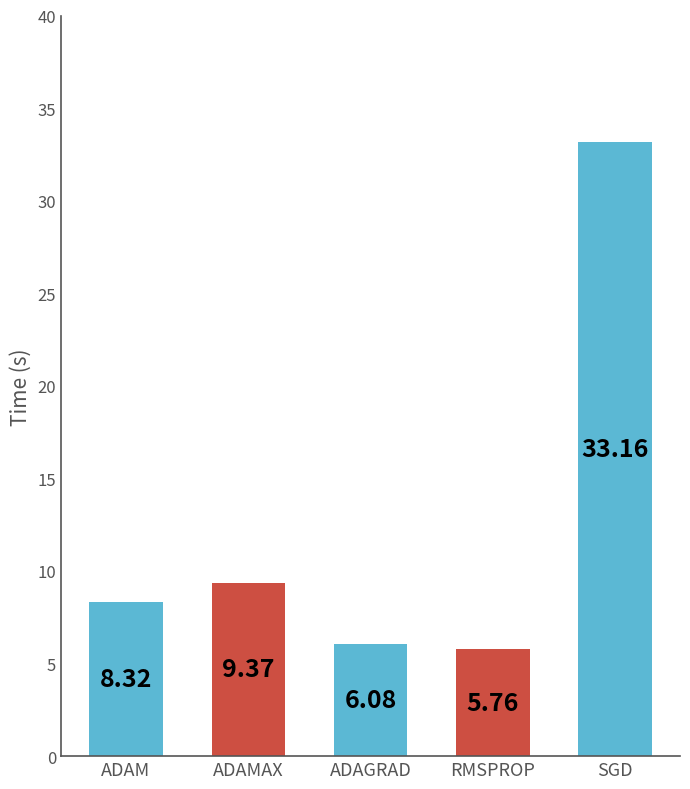

What is the ratio of the value at ADAM to the value at RMSPROP?

1.4